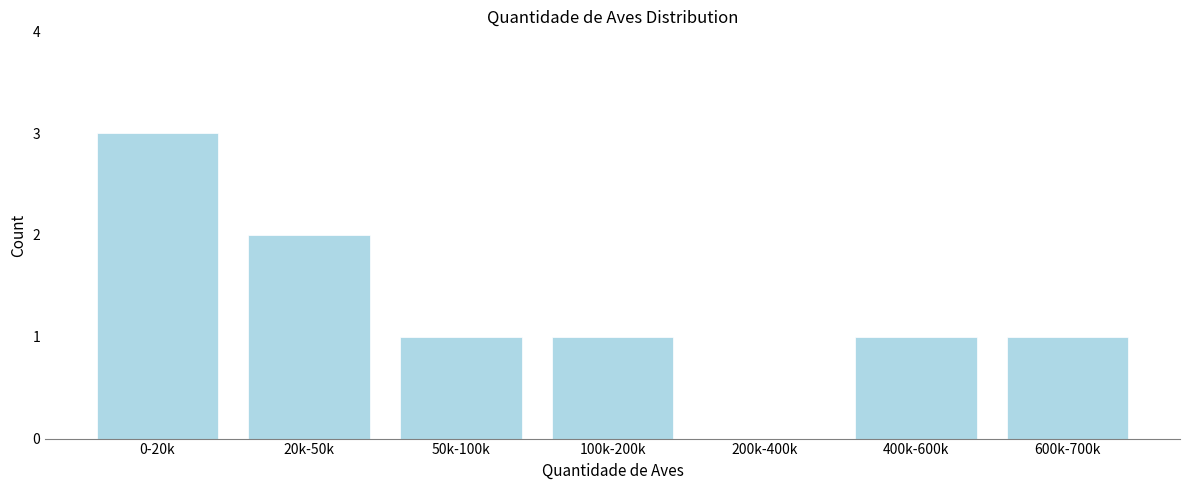

Reading left to right, extract all data points from this chart.

0-20k=3	20k-50k=2	50k-100k=1	100k-200k=1	200k-400k=0	400k-600k=1	600k-700k=1